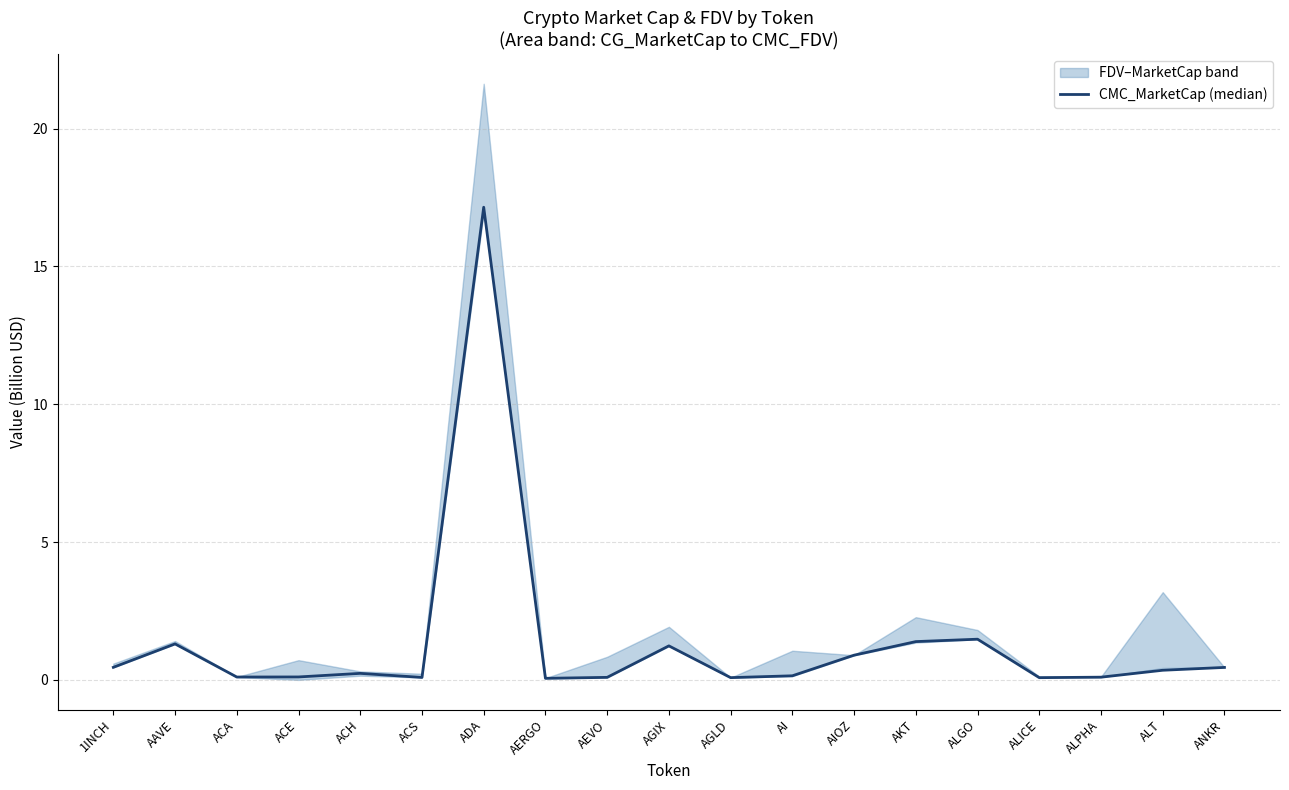

What position from the left is AKT?

14